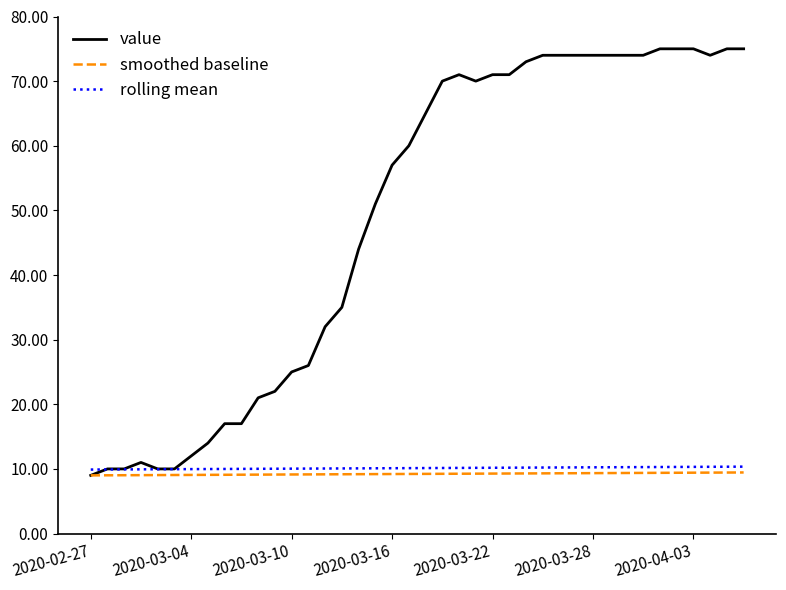

How many lines are shown in the chart?

3